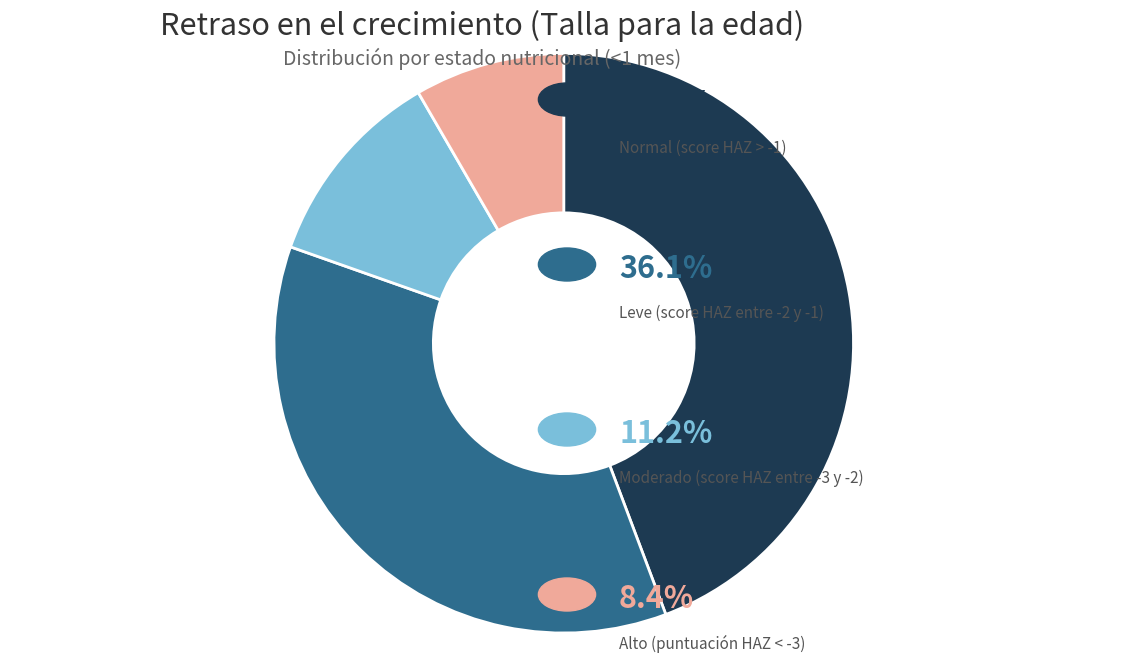

Is there a majority slice in this chart?

No